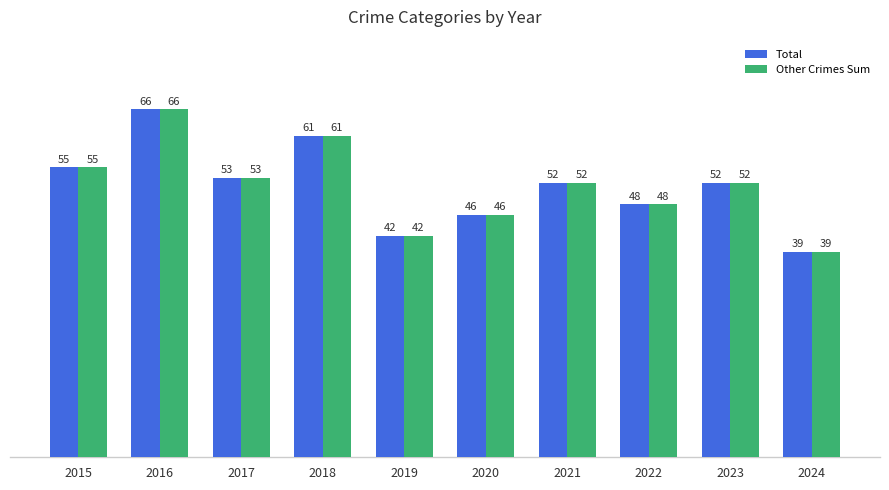

At which label does Total reach its peak?

2016